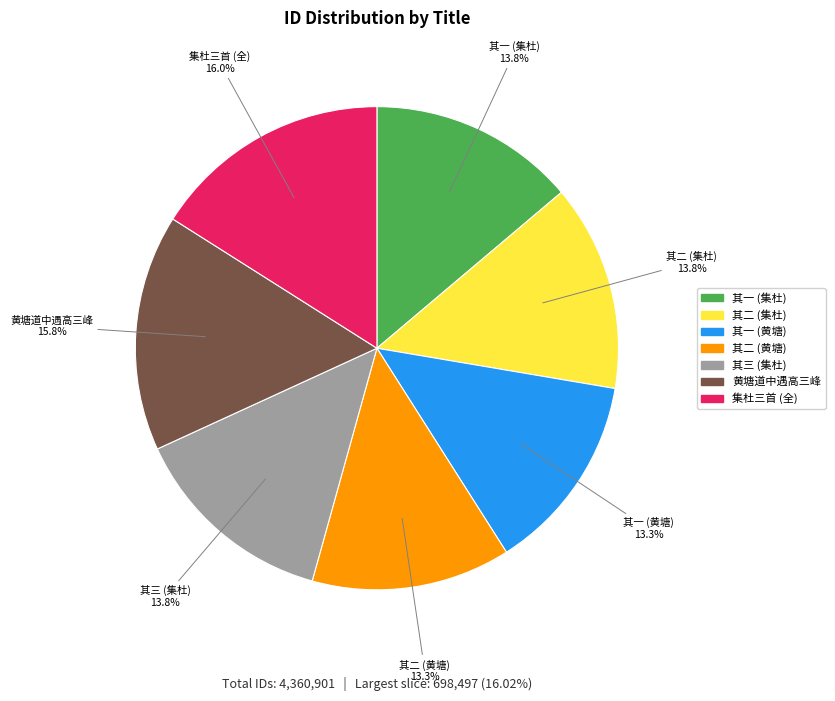

Does any single category account for the majority?

No